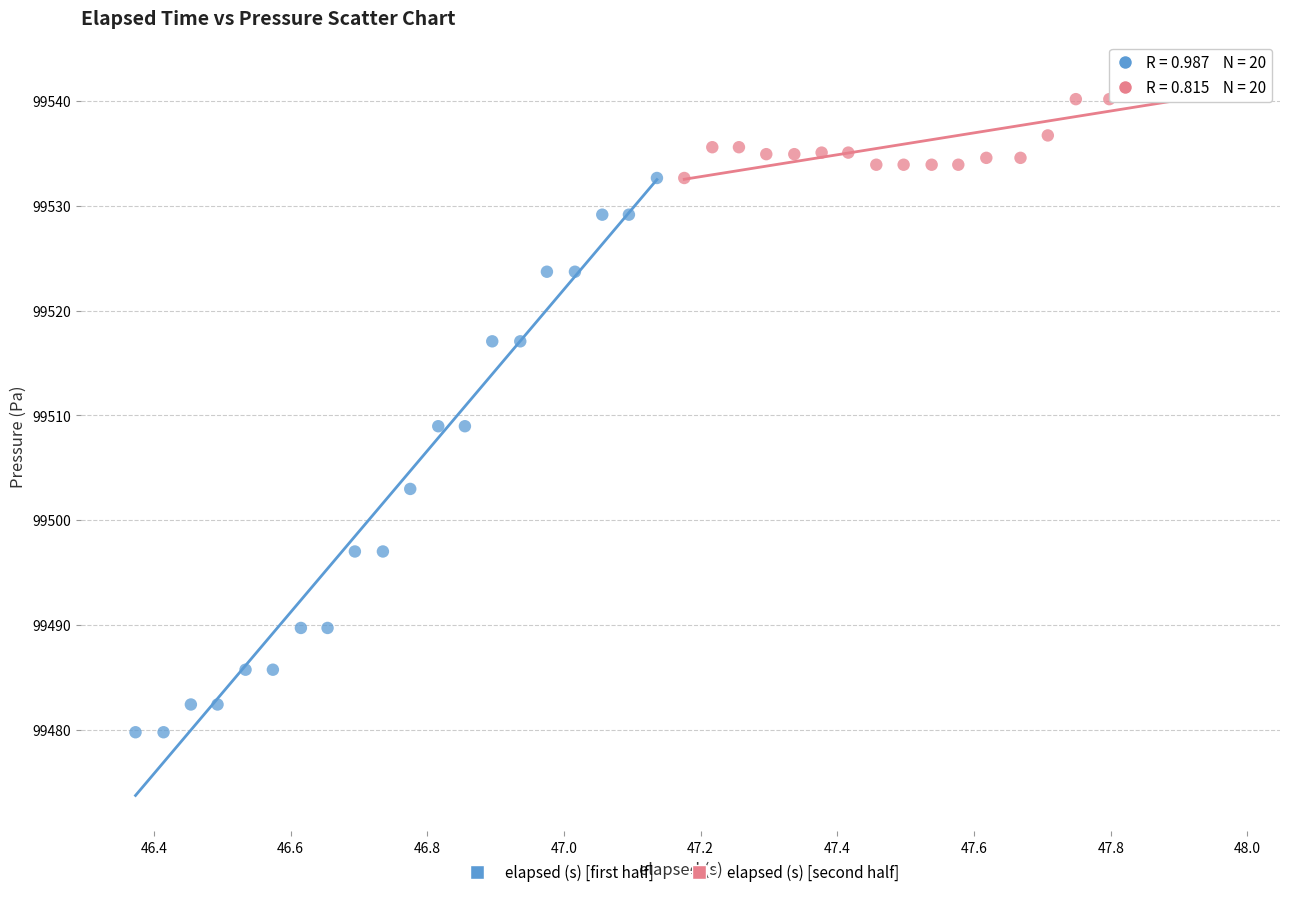

Which series contains the highest Y value?

elapsed (s) [second half]